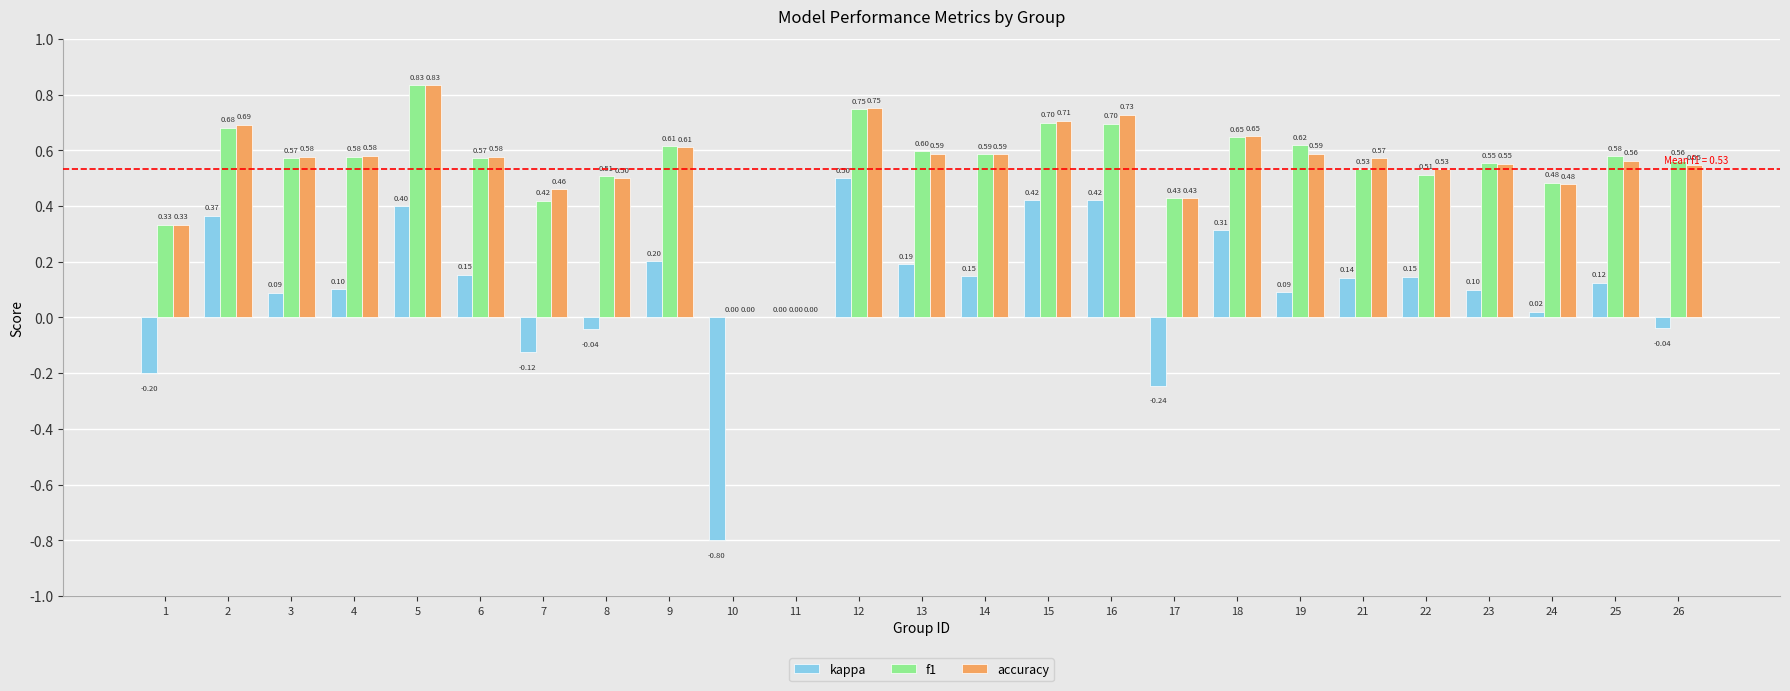

Is it true that accuracy equals 0.3 at 6?

False